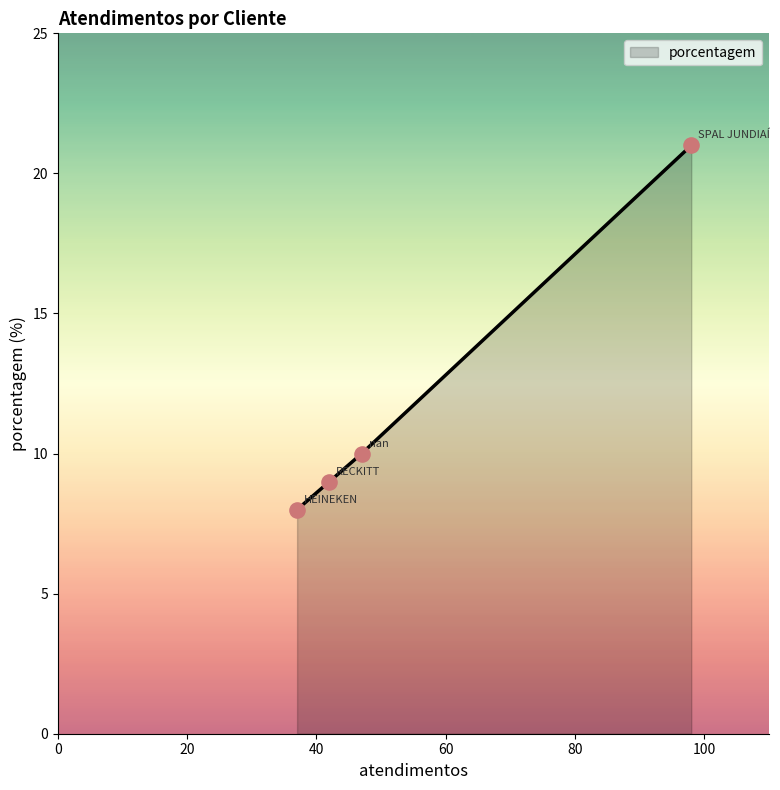

What is the maximum value shown in the chart?

21